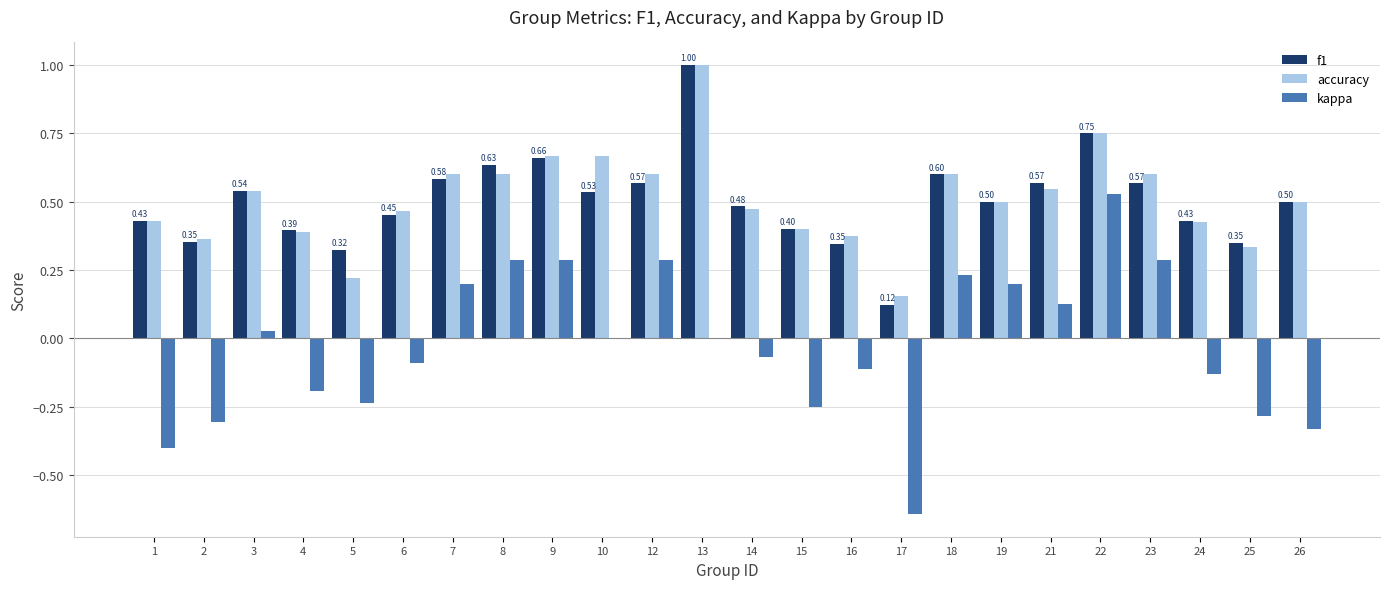

Are the bars grouped side by side (vs. stacked)?

Yes